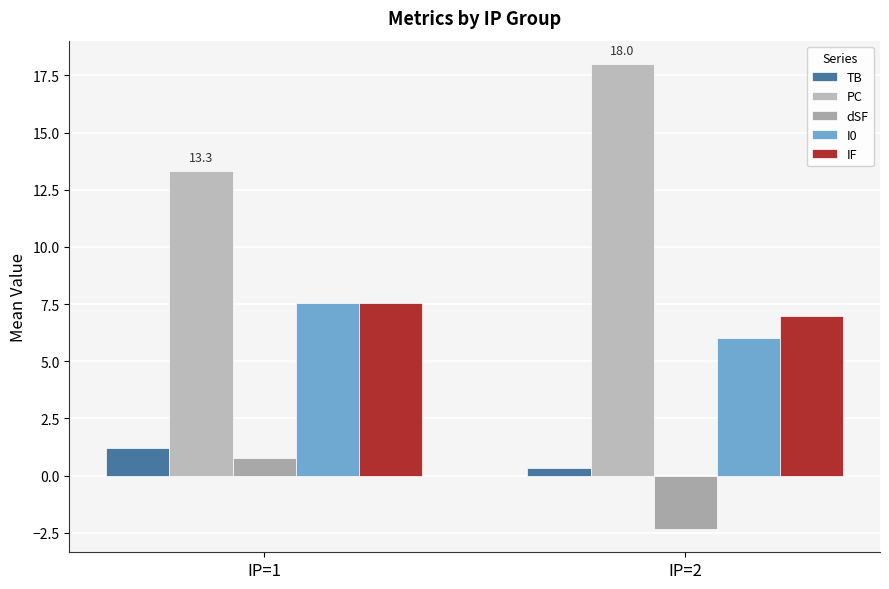

What is the maximum value shown in the chart?

18.0